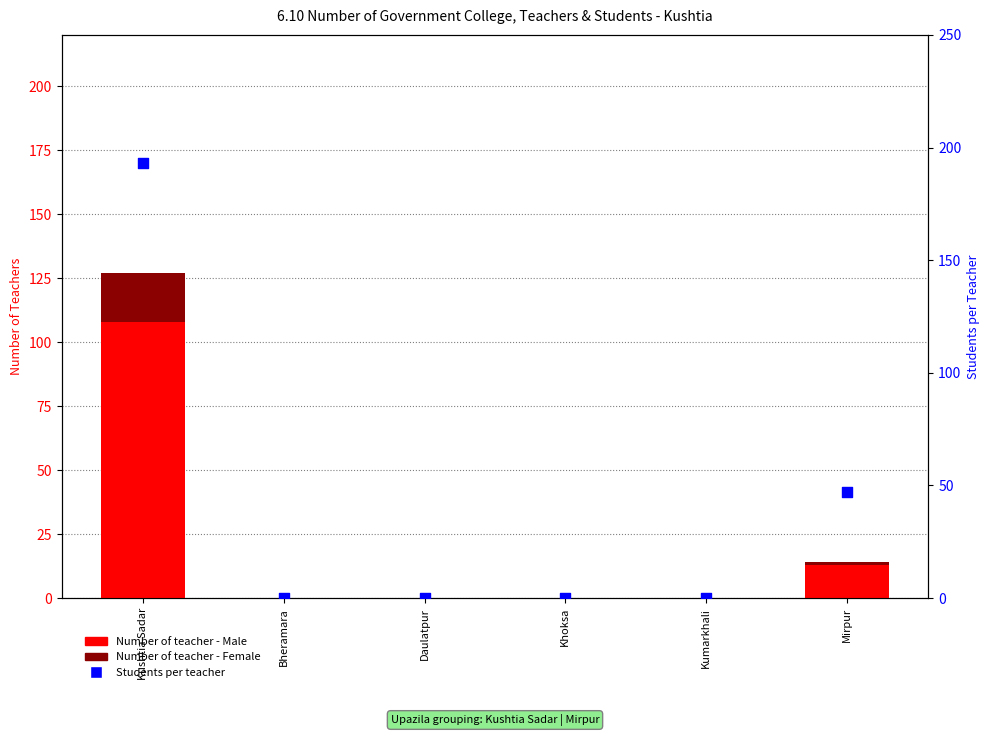

Which series reaches the maximum Y coordinate?

Students per teacher